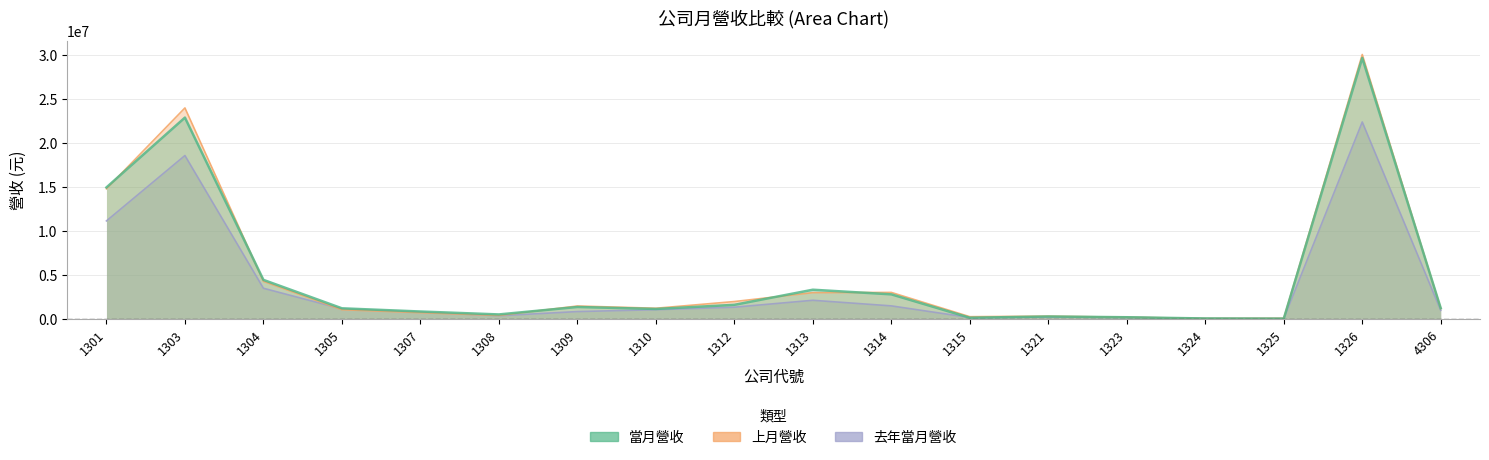

Which category has the highest value in the 當月營收 series?

1326